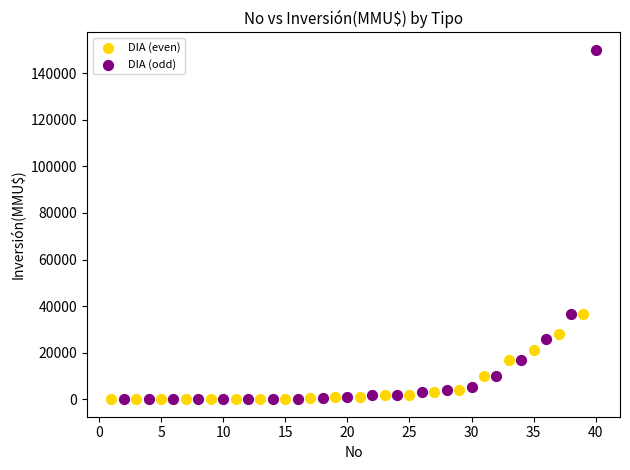

Which series has the widest spread of Y values?

DIA (odd)